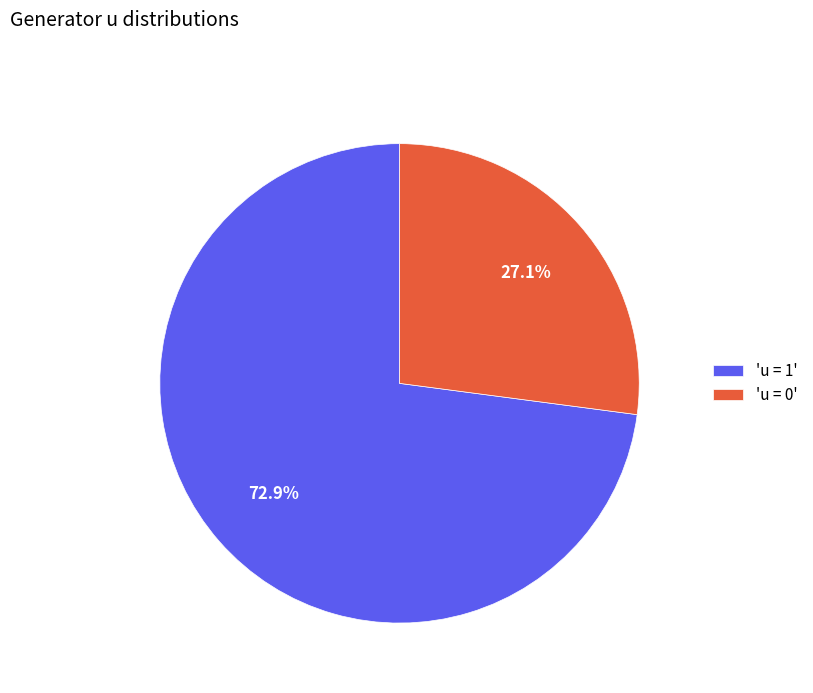

Does 'u = 1' represent more than half of the total?

Yes